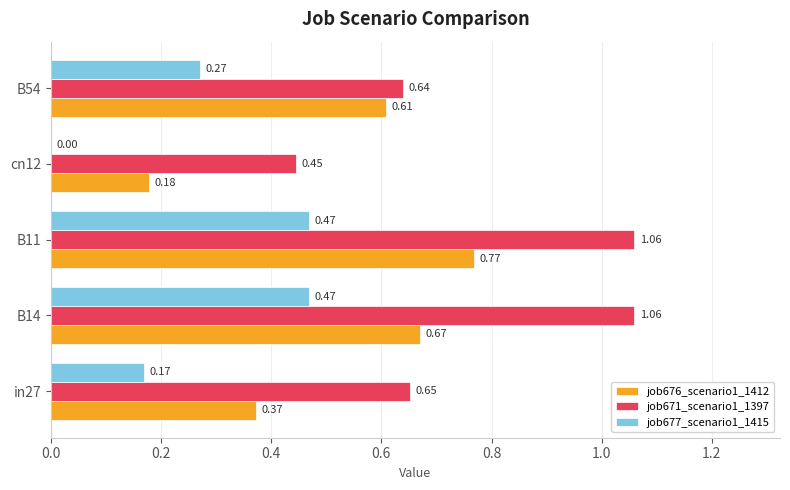

How many data points does each series have?

5